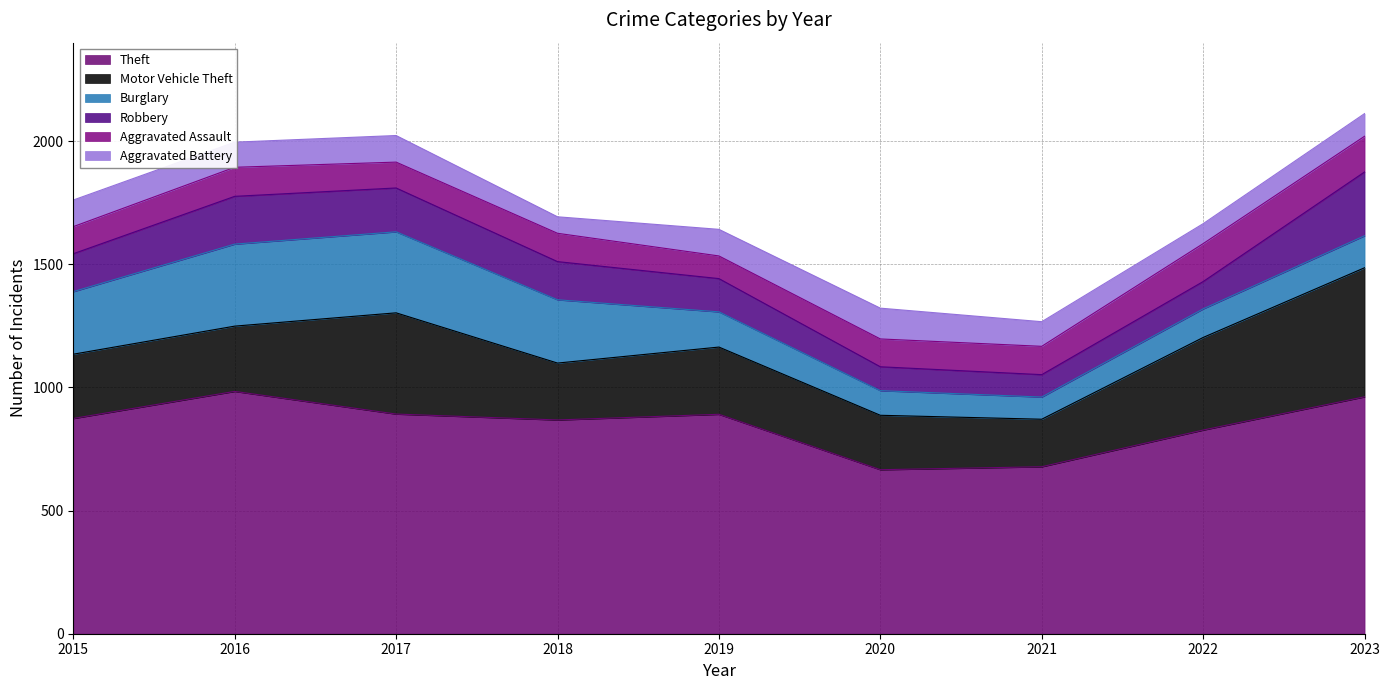

True or false: Theft and Motor Vehicle Theft intersect in this chart.

False